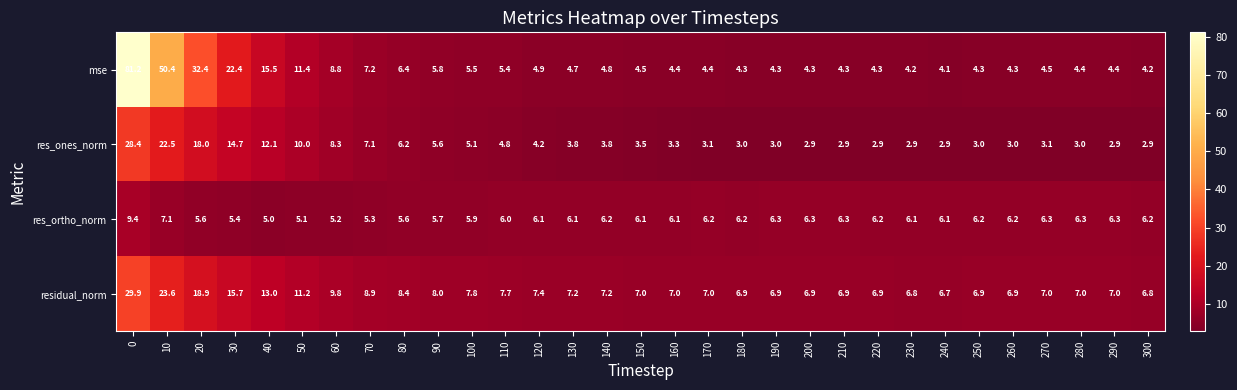

What is the spread (max minus min) of values at 230?

3.9